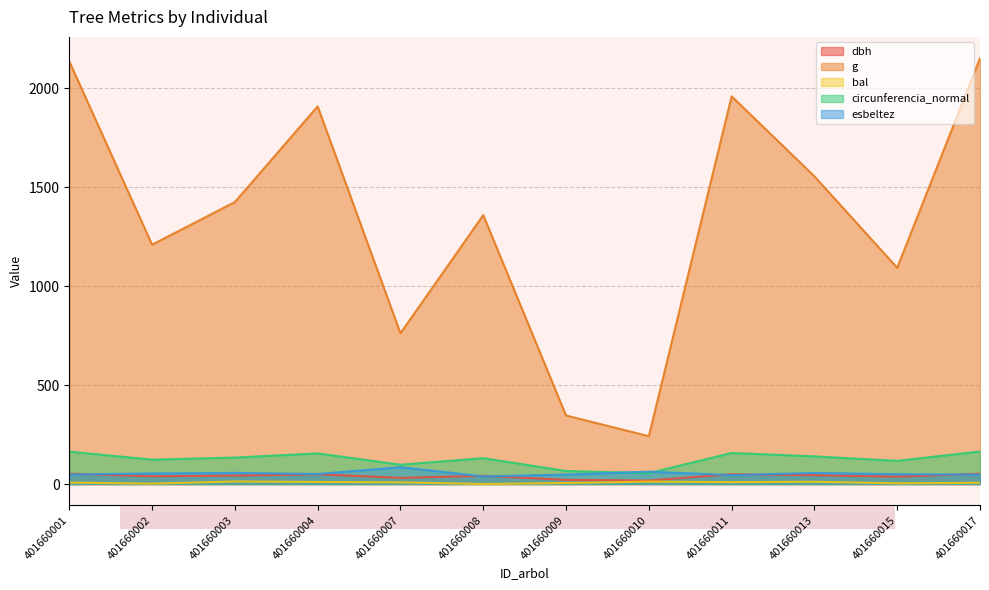

Which series has the widest spread of values?

g